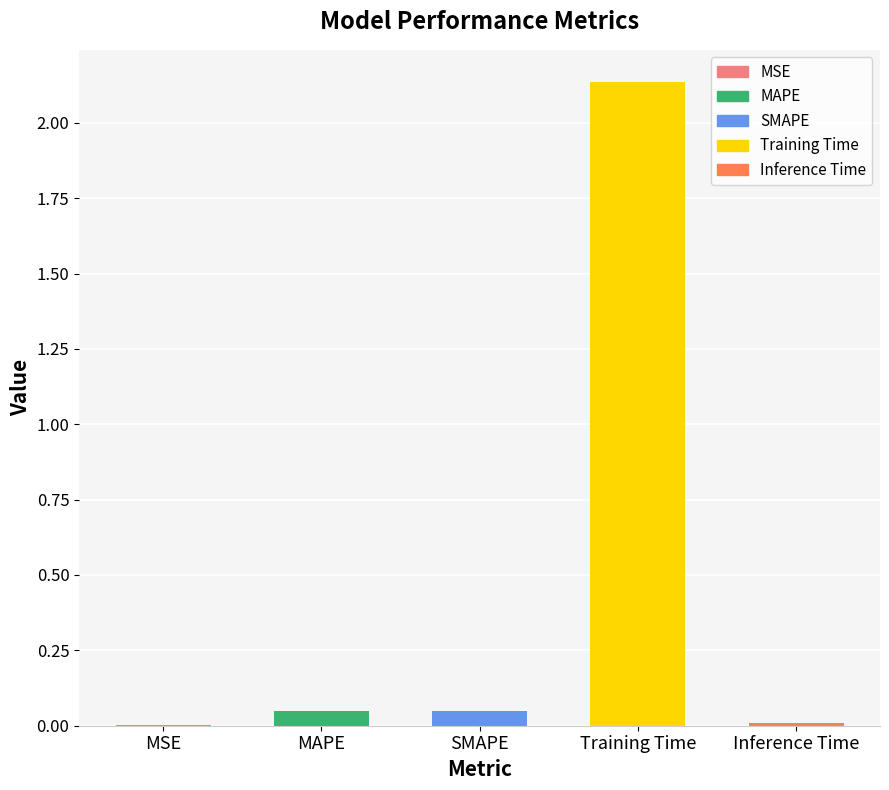

Which category has the highest value across all series?

Training Time